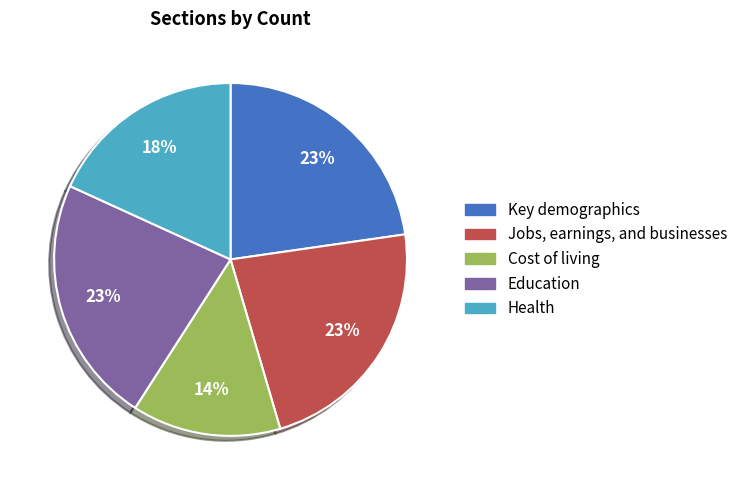

What percentage is the Key demographics slice, to the nearest percent?

23%